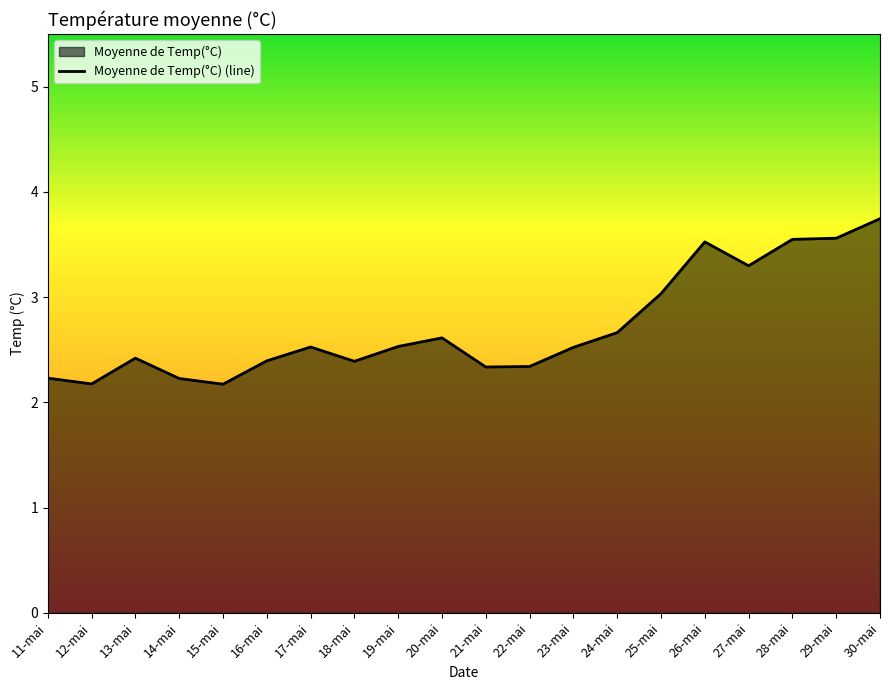

What is the change in value from 15-mai to 16-mai?

+0.2